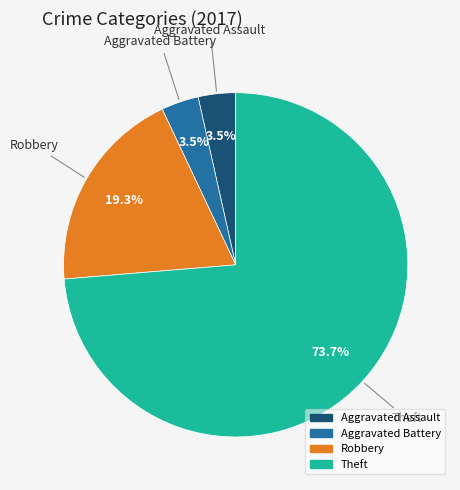

Which category has the biggest portion of the pie?

Theft